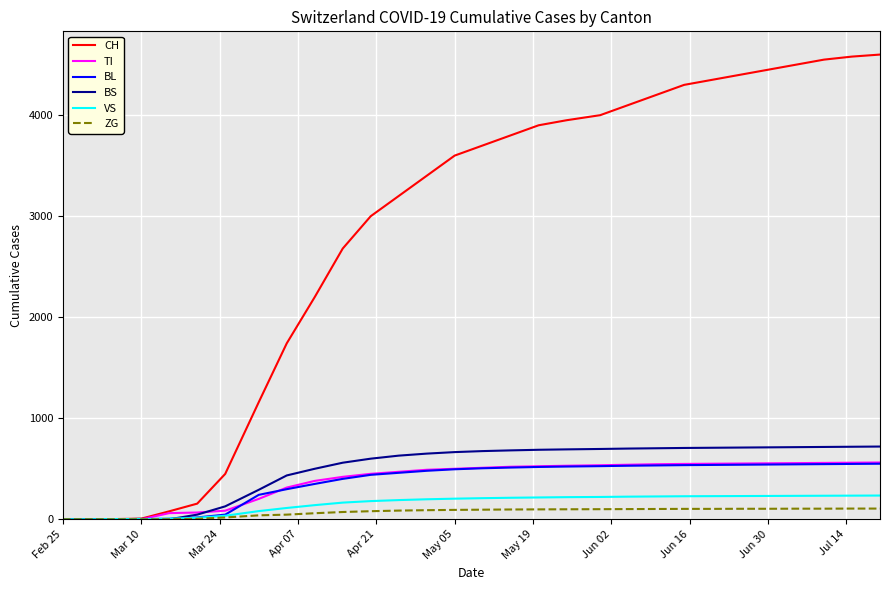

Which series has the largest range (max minus min)?

CH